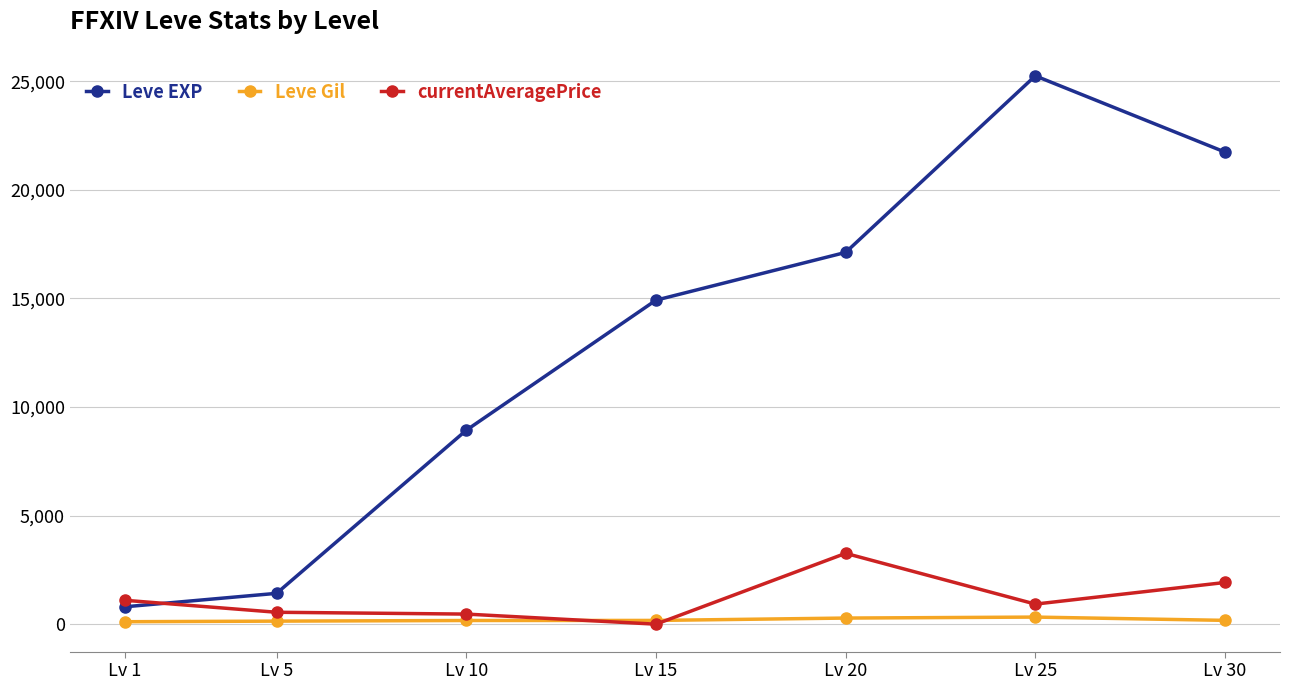

How many series are shown in this chart?

3